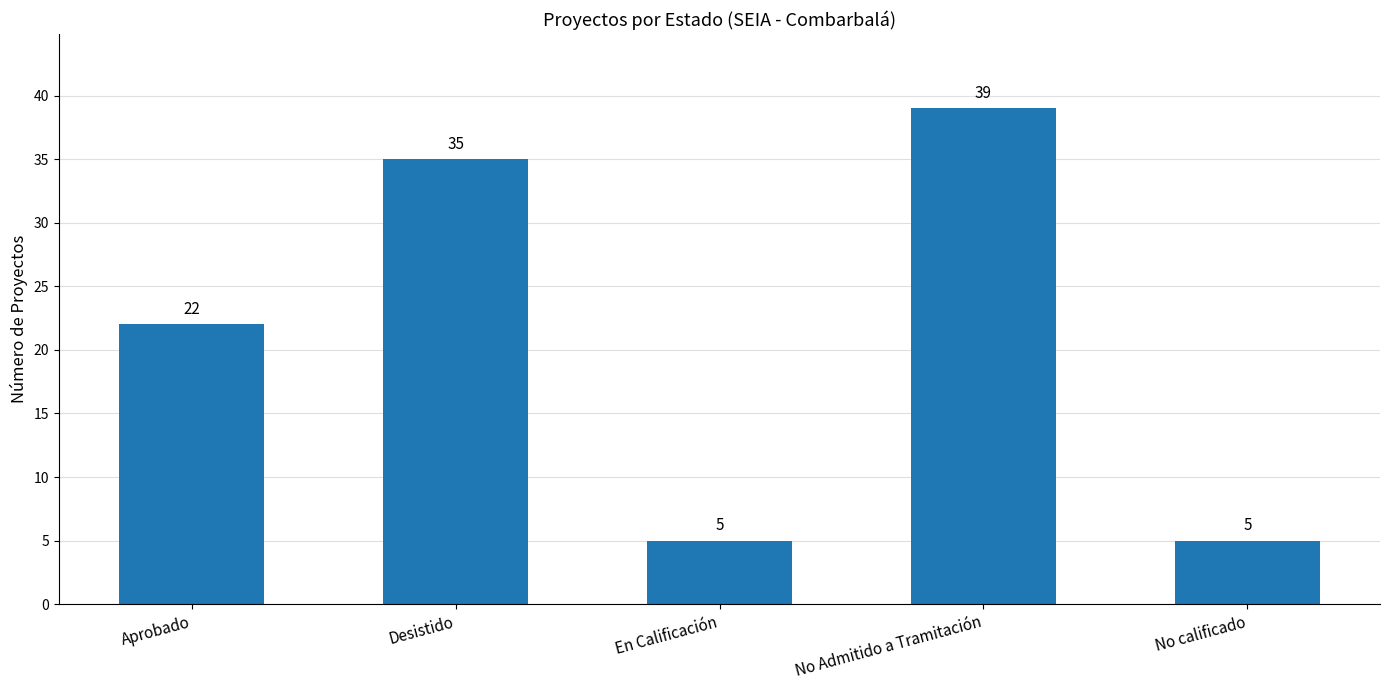

What is the label of the 4th bar from the right?

Desistido